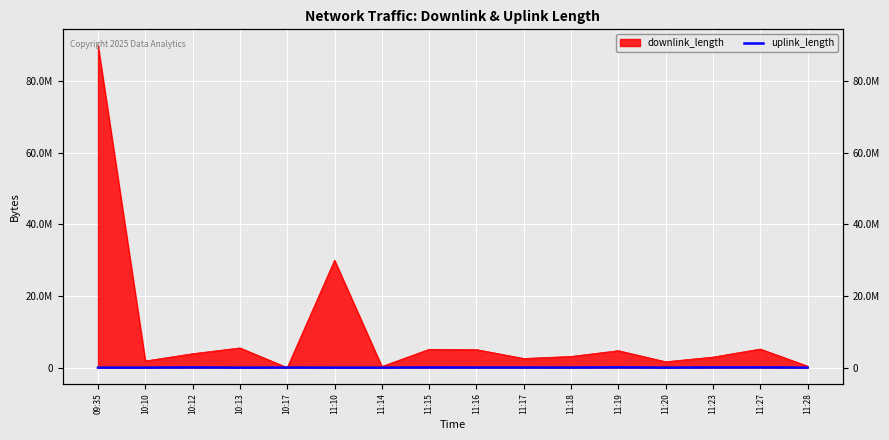

How many interior local valleys (lower than both neighbors) does the data have?

5